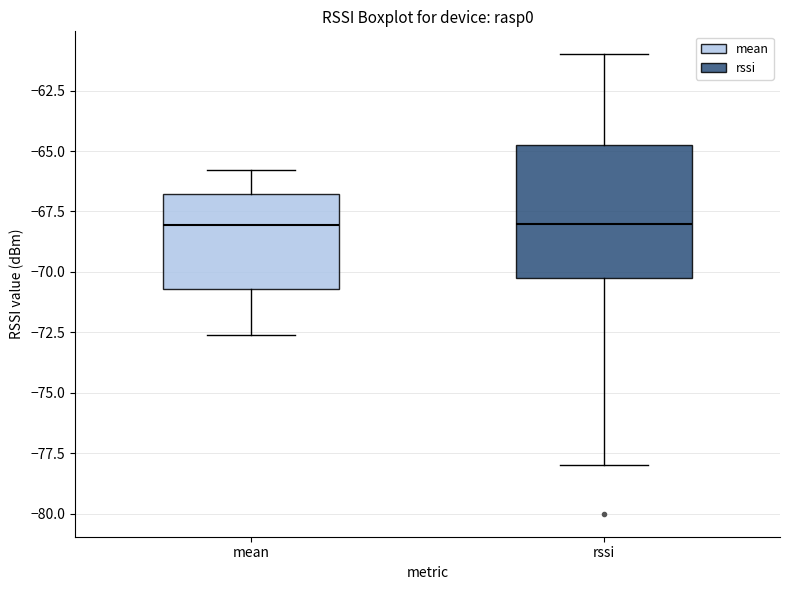

Reading left to right, read every box against the y-axis: the position of its median line, the range the box covers, and the ends of its whiskers. The values are not printed on the chart, so give them approximately, as read against the axis.

mean: median -68.0, box -70.5 to -67.0, whiskers -72.5 to -66.0
rssi: median -68.0, box -70.0 to -64.5, whiskers -78.0 to -61.0